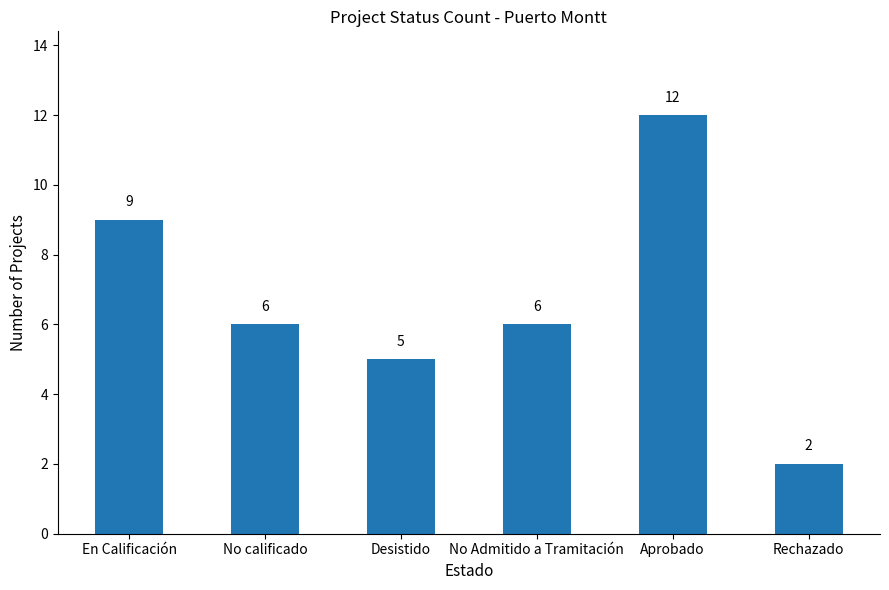

Is it true that the value at Rechazado is 1?

False